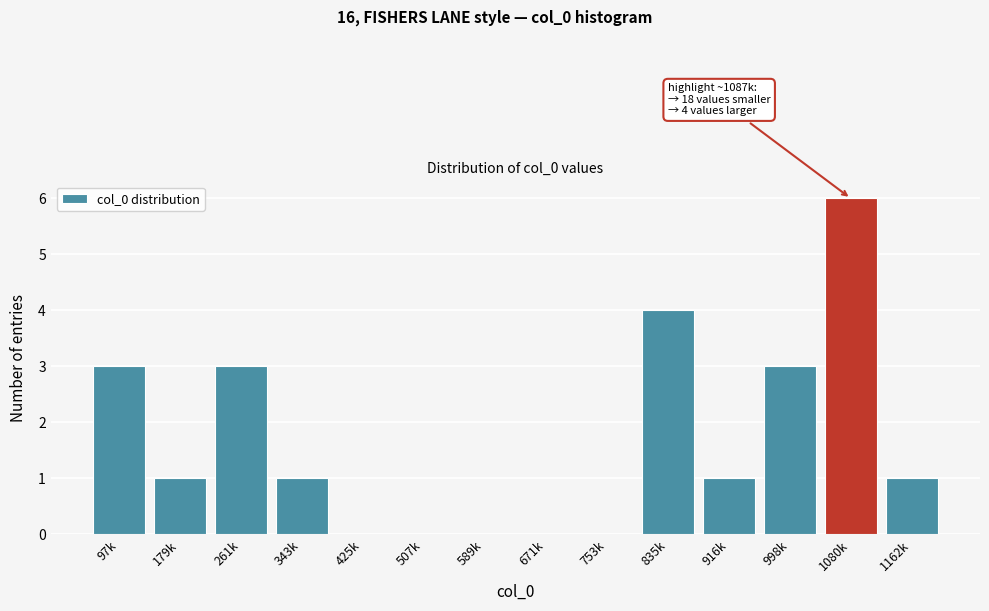

Reading right to left, extract all data points from this chart.

1162k=1	1080k=6	998k=3	916k=1	835k=4	753k=0	671k=0	589k=0	507k=0	425k=0	343k=1	261k=3	179k=1	97k=3